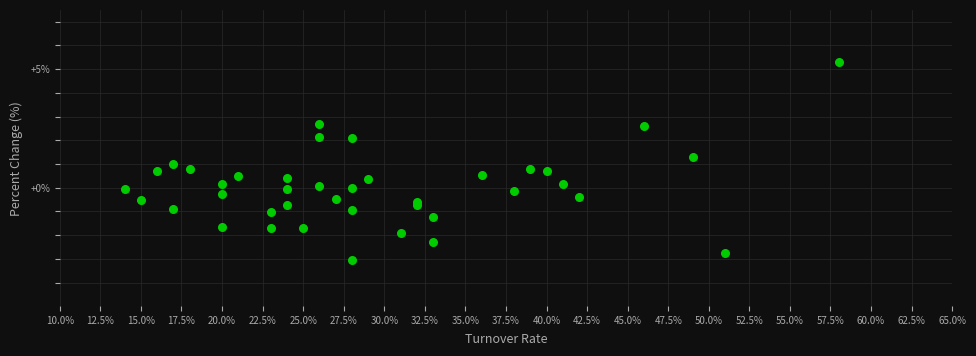

What is the range of X values (max minus min)?

0.4